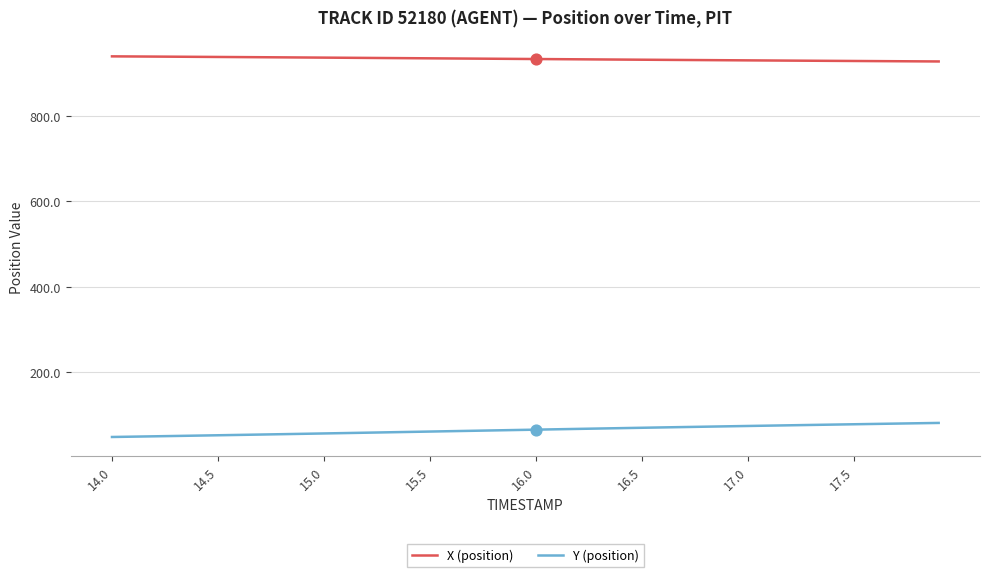

Which series has the largest total across all categories?

X (position)